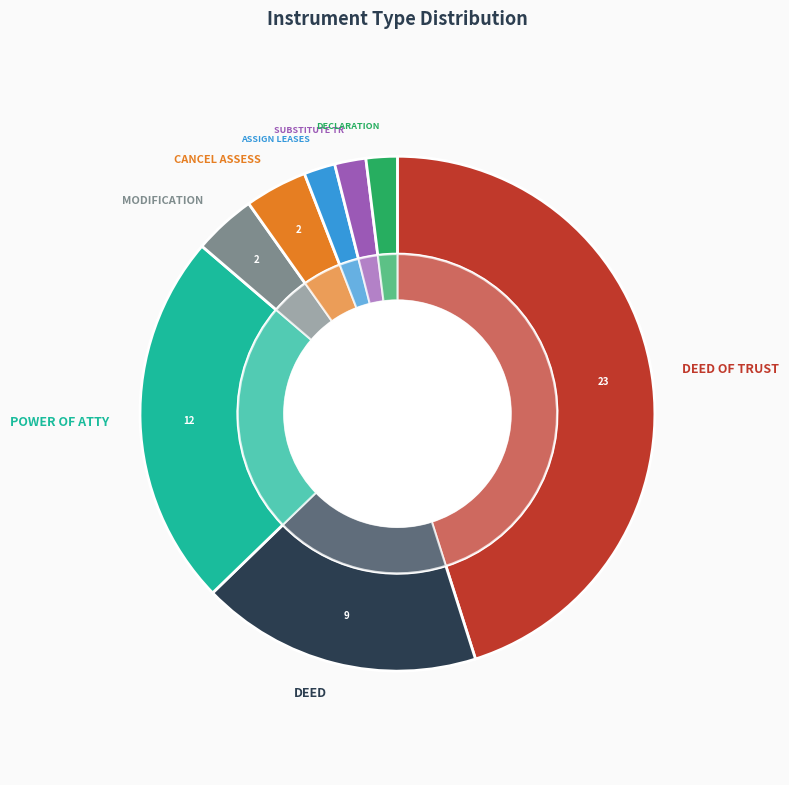

What is the change in value from MODIFICATION AGREEME - [DEED O to ASSIGNMENT OF LEASES - [DEED O?

-1